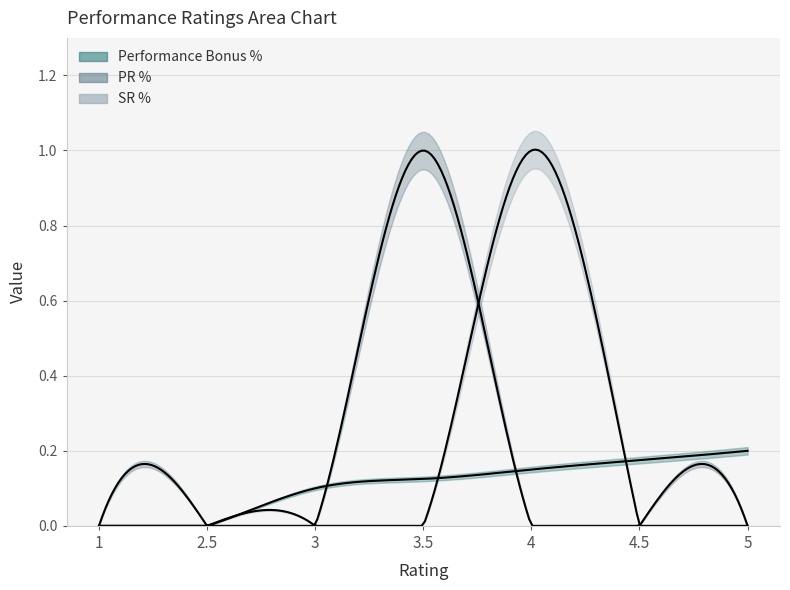

What is the label of the 3rd point from the left?

3